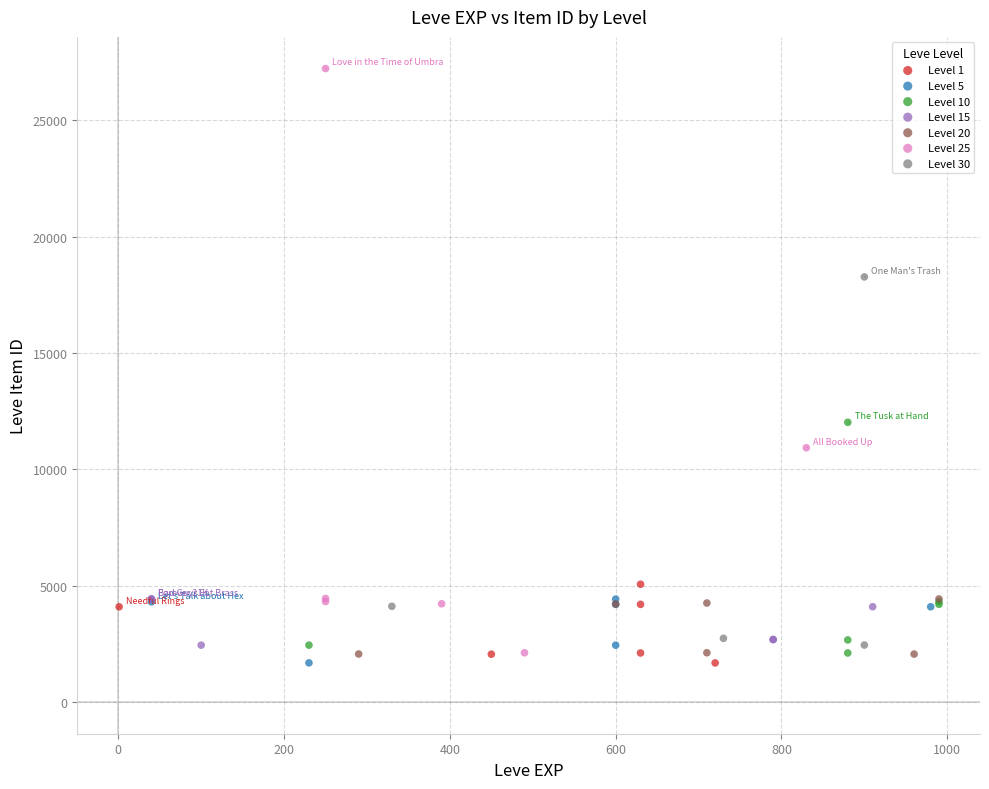

Which series has the widest spread of Y values?

Level 25